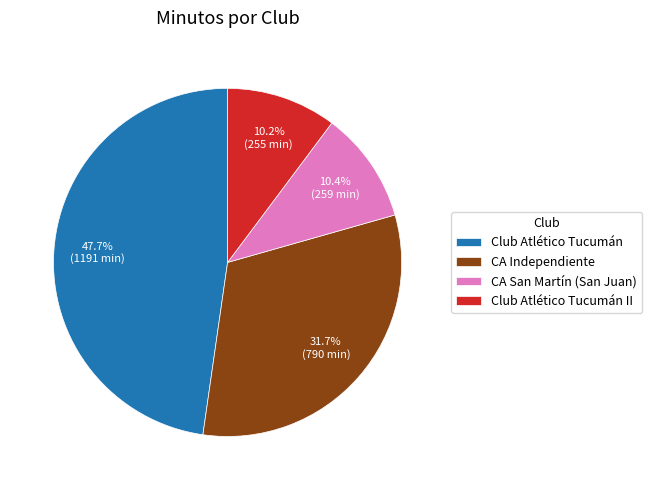

Which slice is the largest?

Club Atlético Tucumán